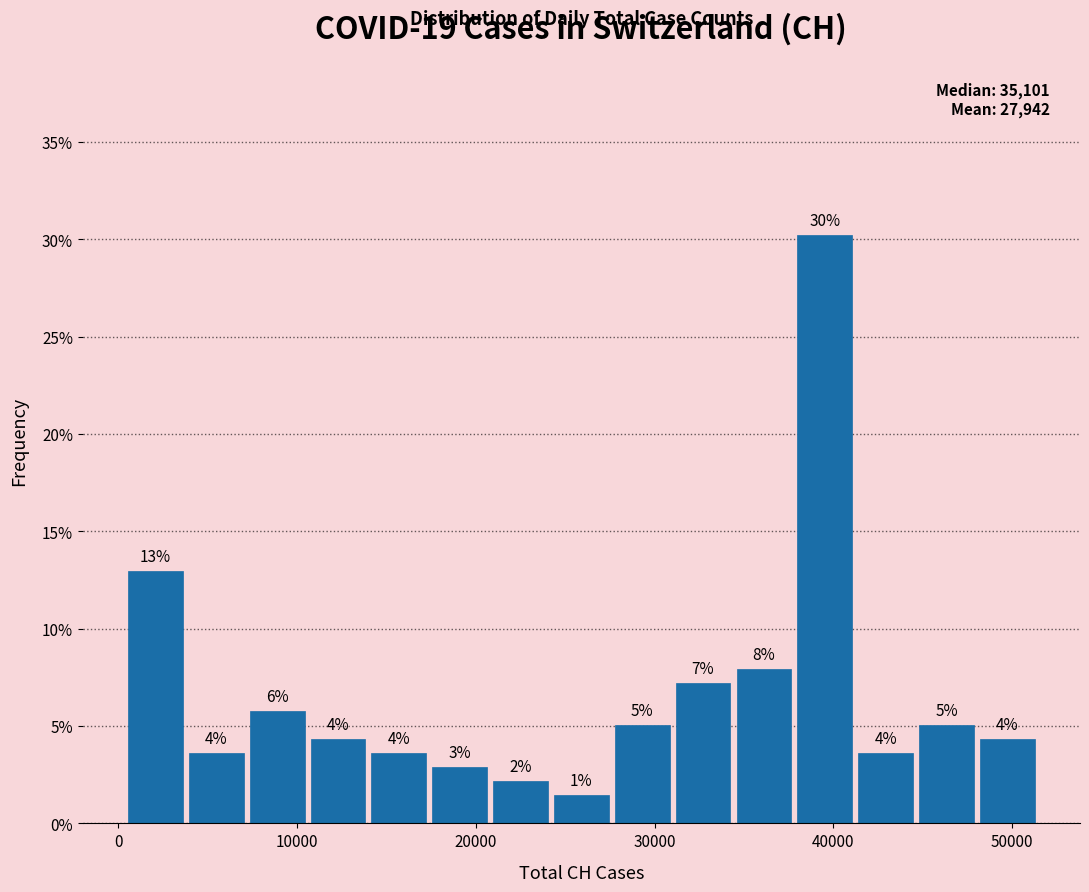

Around what value on the x-axis is the tallest bar? Give the approximate position of its centre, as read against the axis.

40000